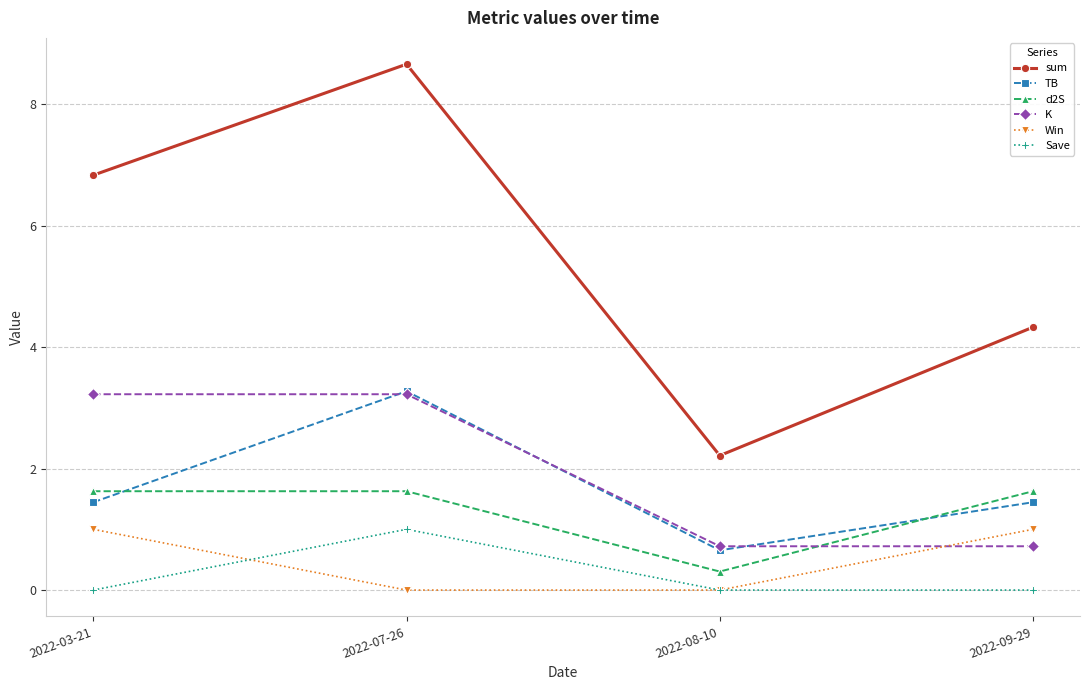

True or false: Save has more than 0 points higher than both neighbors.

True